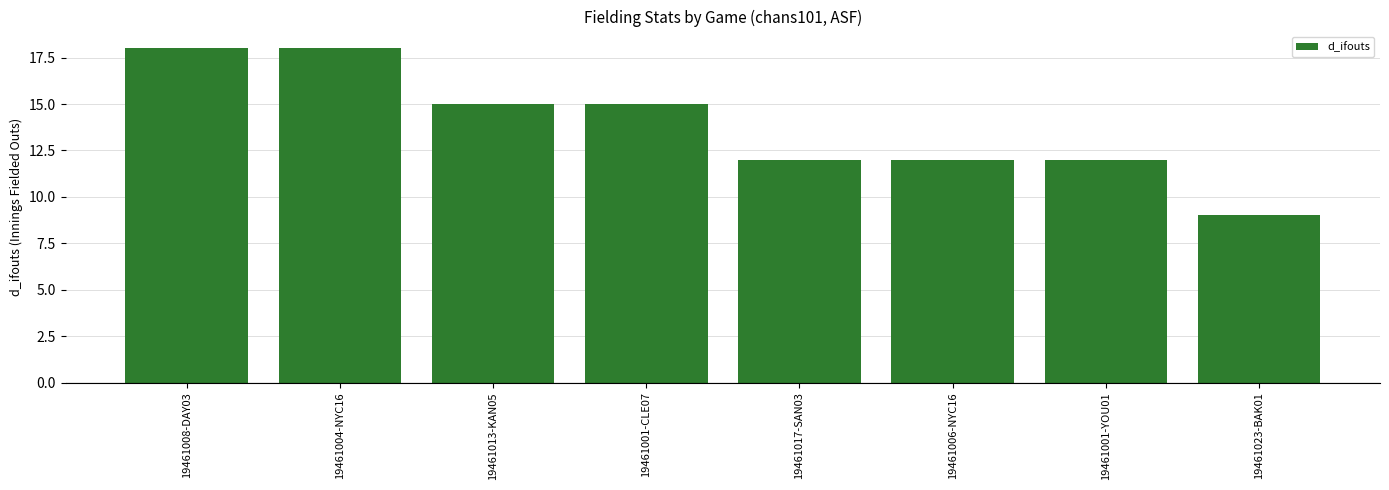

Reading right to left, what are all the values shown in this chart?

19461023-BAK01=9	19461001-YOU01=12	19461006-NYC16=12	19461017-SAN03=12	19461001-CLE07=15	19461013-KAN05=15	19461004-NYC16=18	19461008-DAY03=18